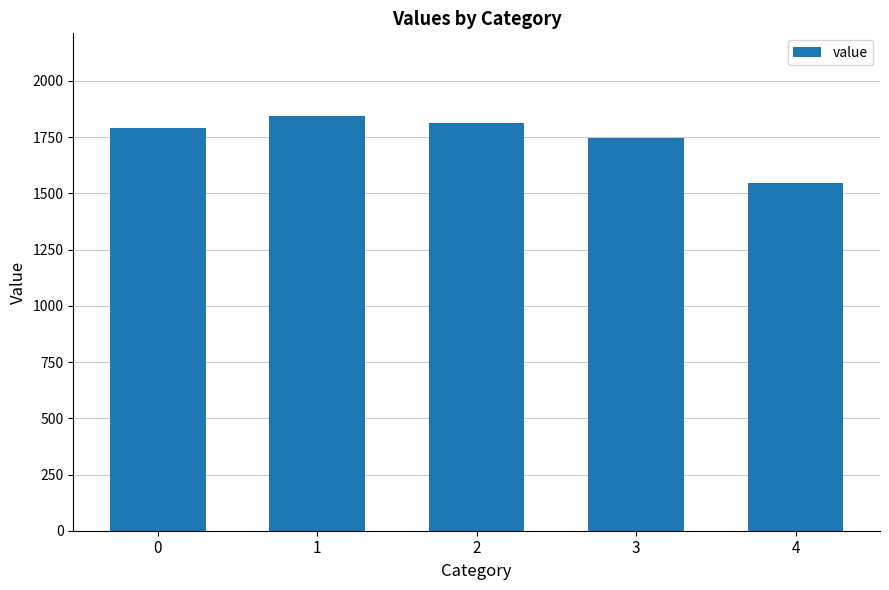

Rank the categories by value from highest to lowest.

1, 2, 0, 3, 4